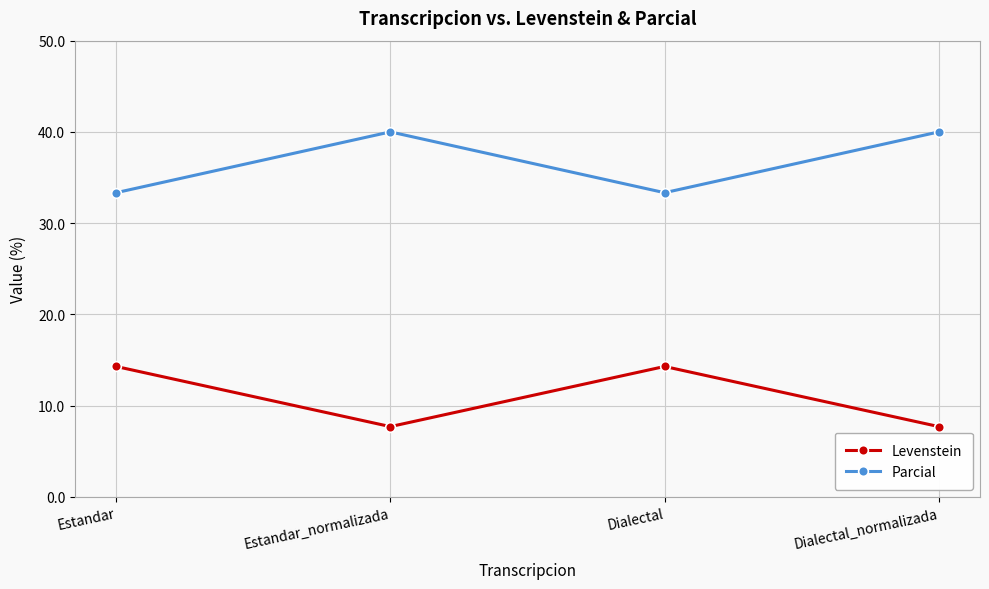

How many interior local valleys does the Levenstein series have?

1